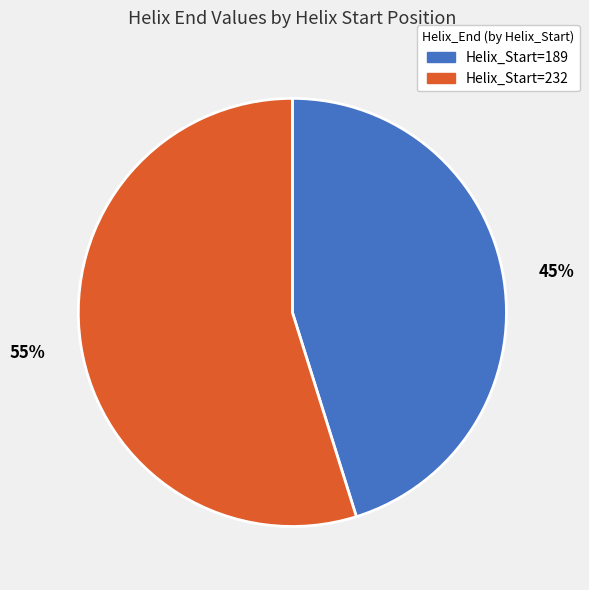

Is there any slice that represents more than half of the pie?

Yes